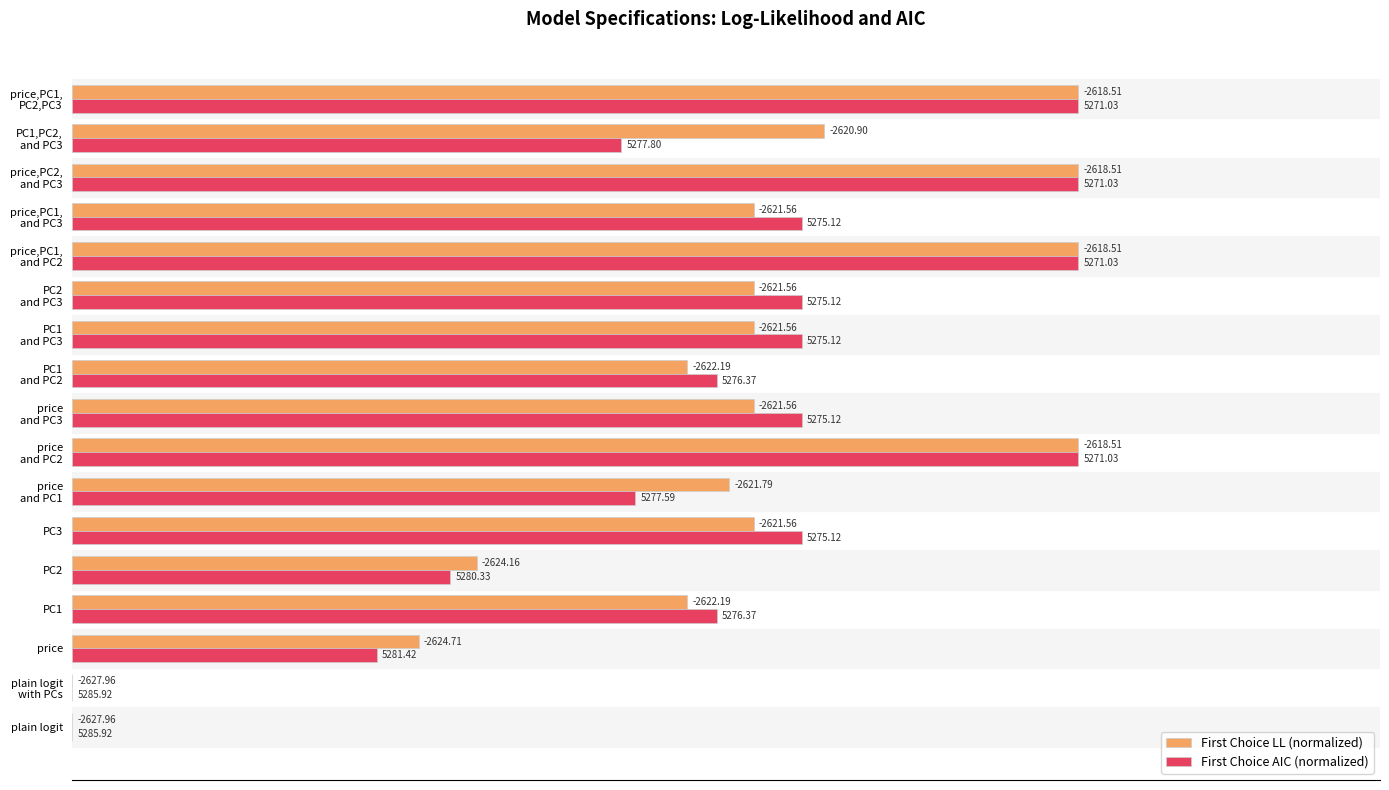

What are all the series names shown in the legend?

First Choice LL (normalized), First Choice AIC (normalized)